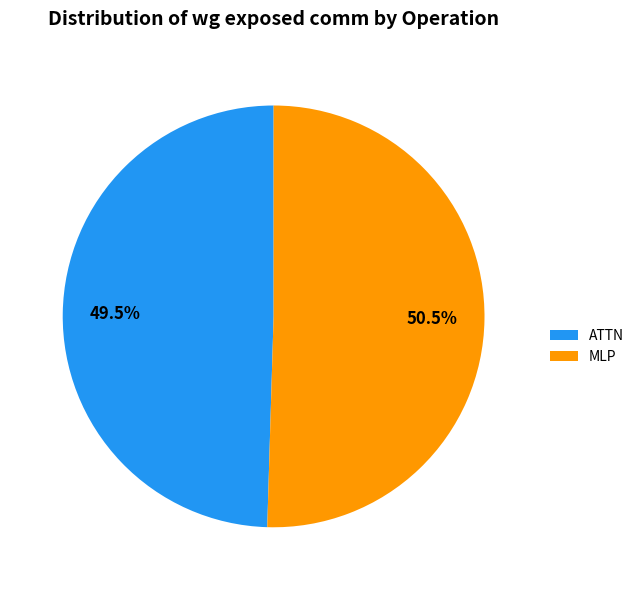

Which category has the smallest portion of the pie?

ATTN